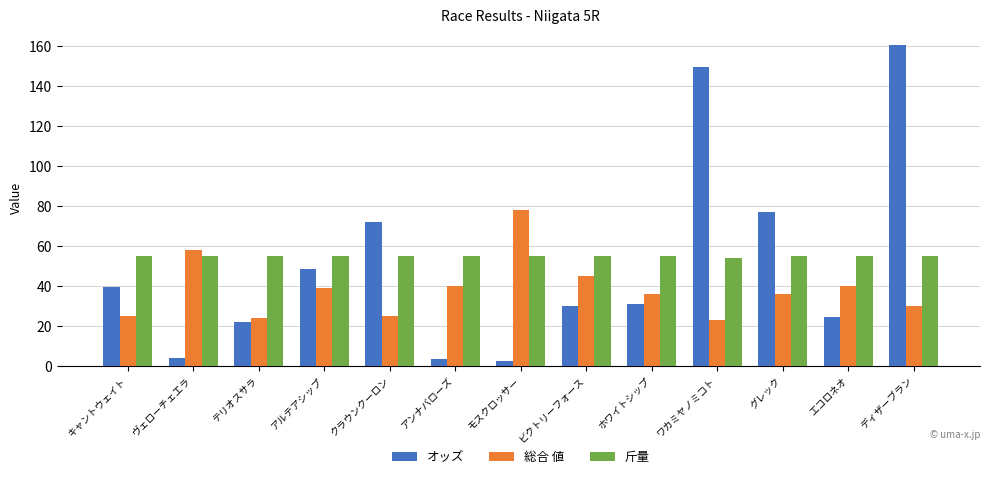

What is the label of the 4th bar from the left?

アルテアシップ